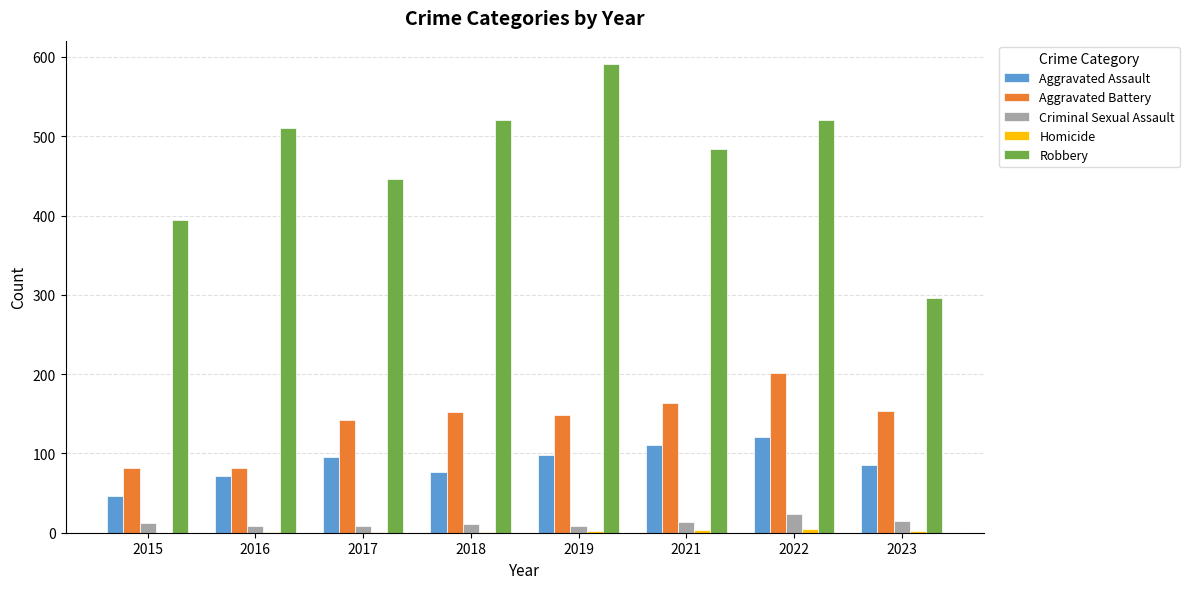

Count the number of categories in the chart.

8